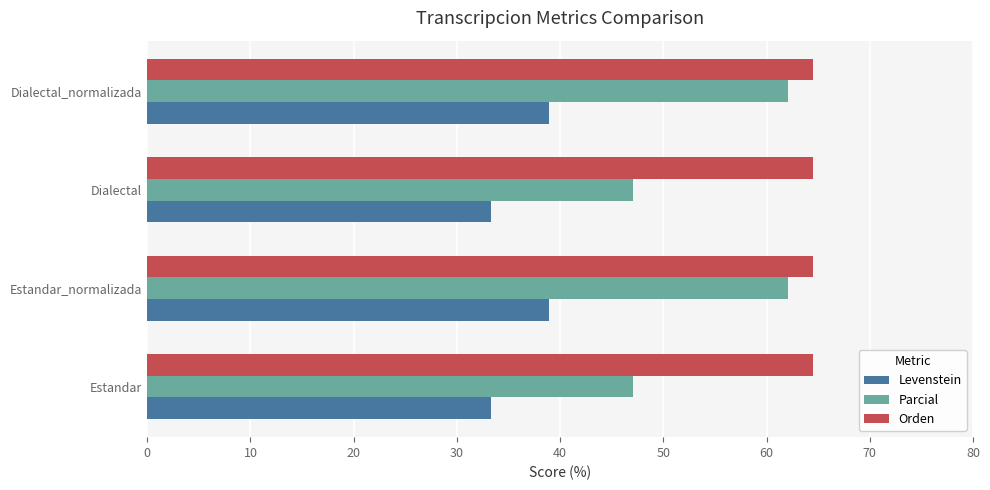

What is the sum of all Levenstein values?

144.4